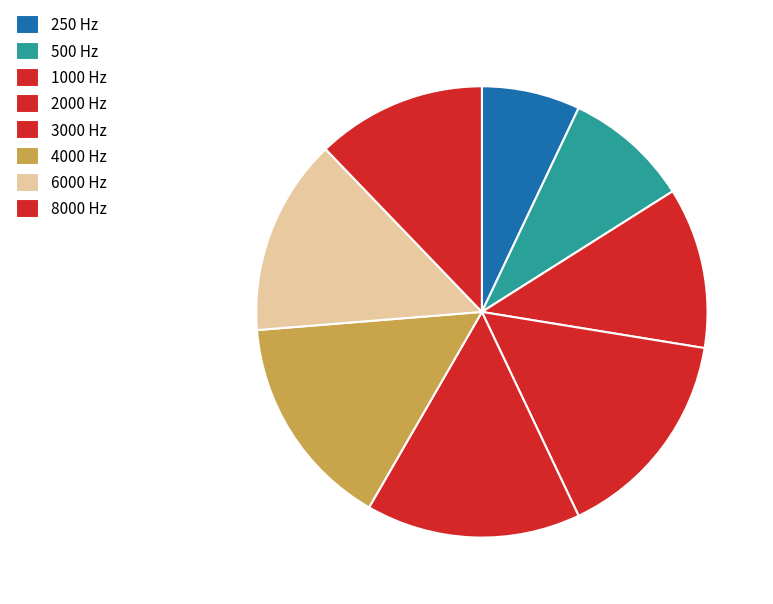

Is 3000 the majority of the pie?

No